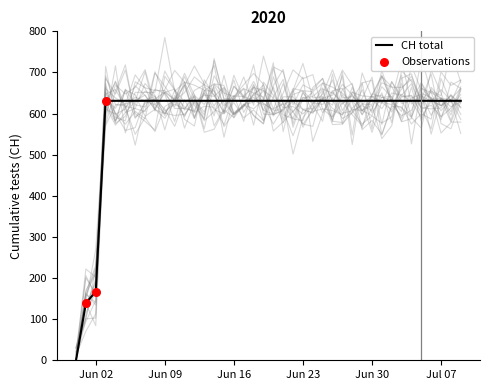

What is the maximum value for CH total?

631